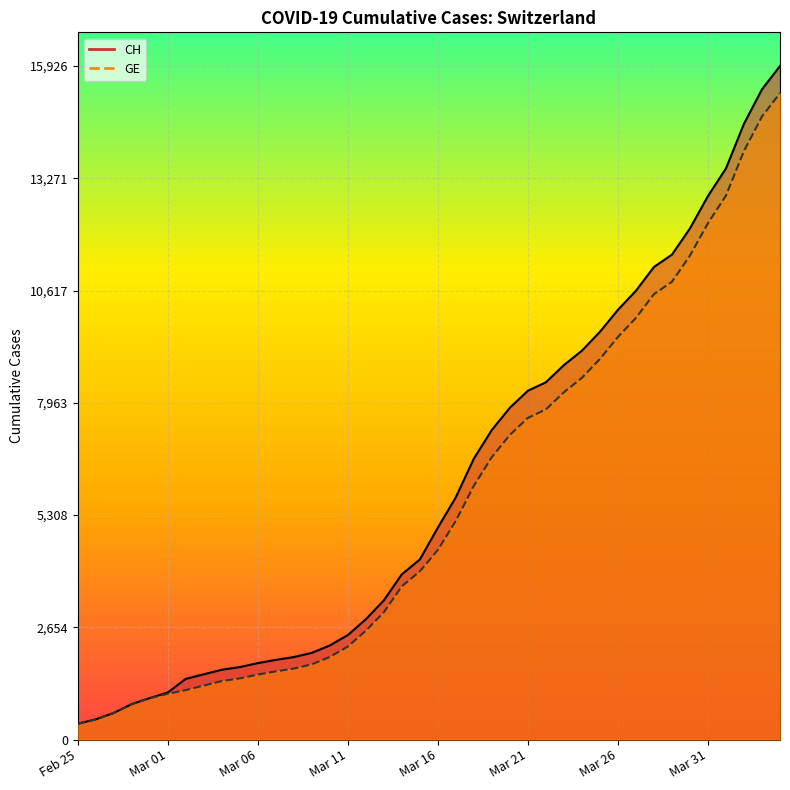

Rank the series at 29 from lowest to highest value.

GE, CH